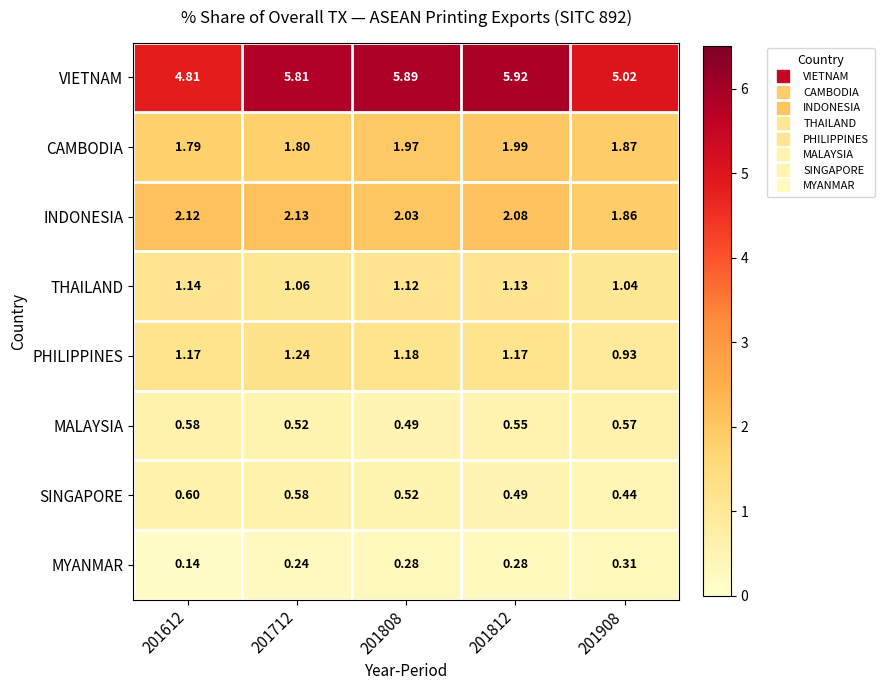

Between 201612 and 201908, which series saw the biggest shift?

INDONESIA